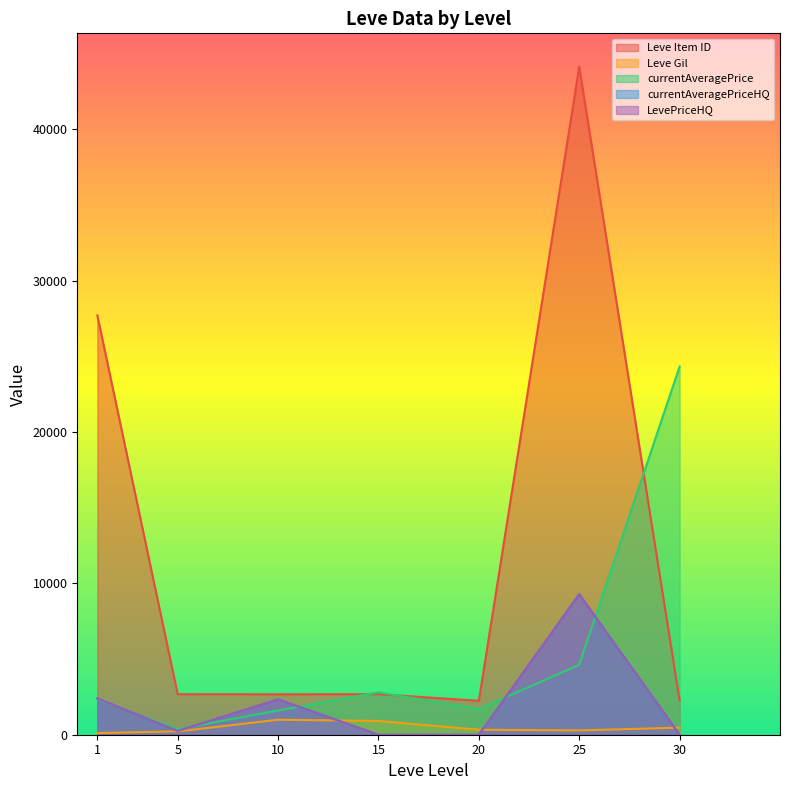

After their last crossing, which series has the higher values: currentAveragePrice or Leve Item ID?

currentAveragePrice